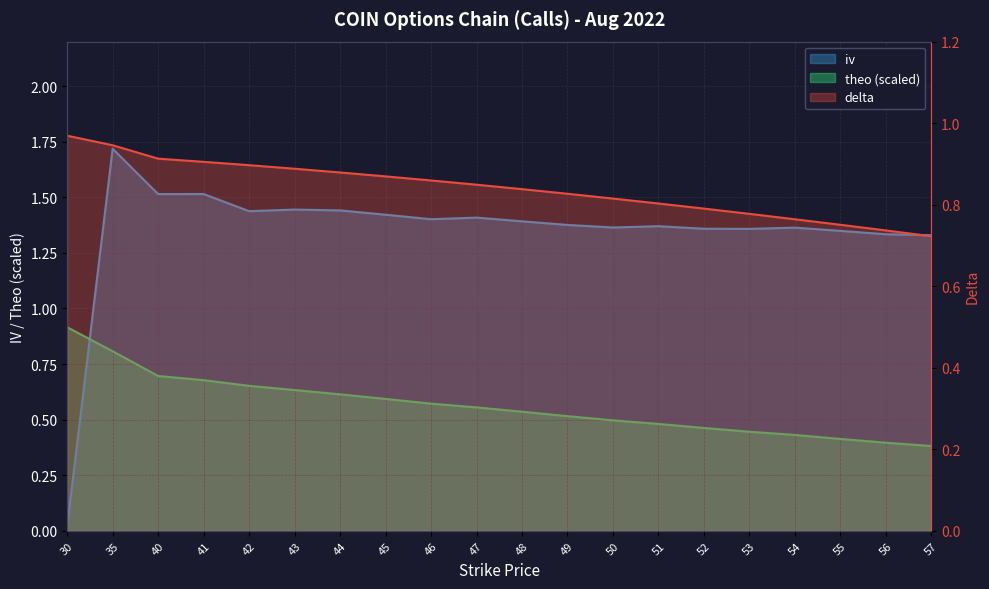

What is the difference between the maximum and minimum values in the delta series?

0.2